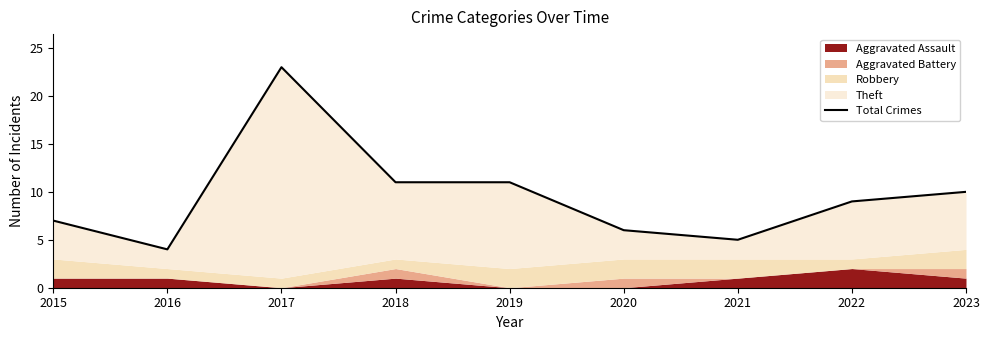

What is the value of the 3rd point from the left?

23